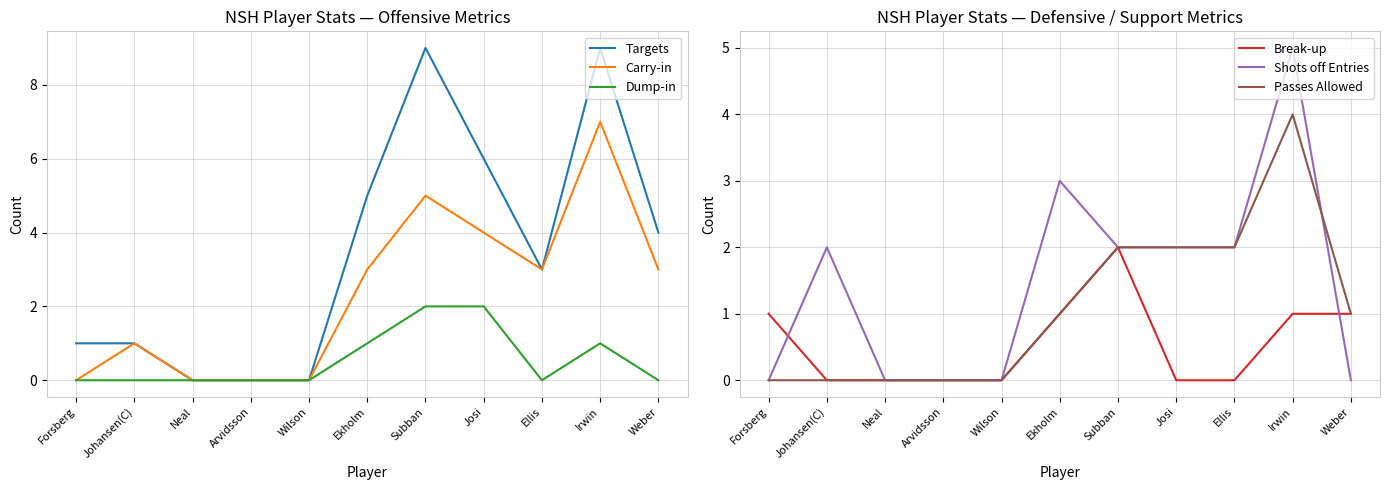

Where is the first local maximum for Passes Allowed?

Irwin